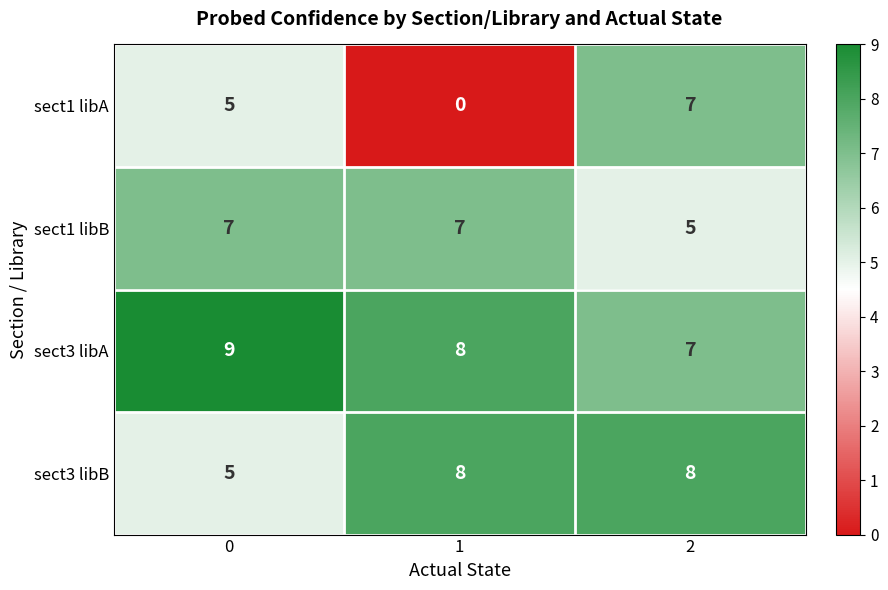

Reading left to right, list all the values displayed in this chart.

sect1 libA: 0=5	1=0	2=7
sect1 libB: 0=7	1=7	2=5
sect3 libA: 0=9	1=8	2=7
sect3 libB: 0=5	1=8	2=8